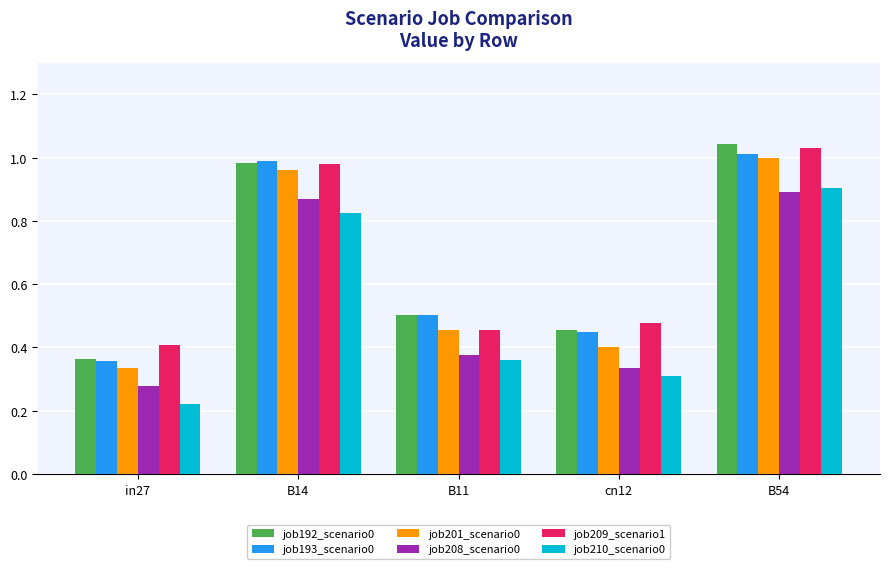

The job192_scenario0 series shows 0.6 at B14. True or false?

False